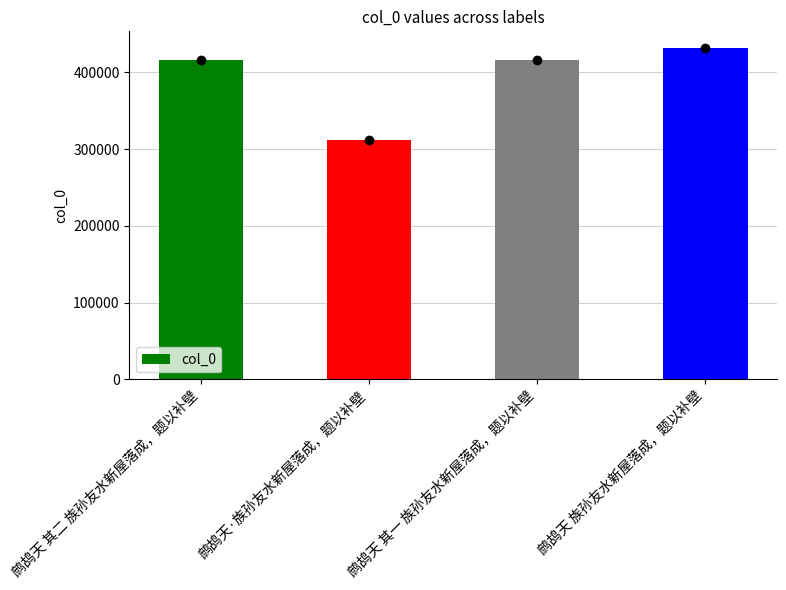

What value does the data have at 鹧鸪天 族孙友水新屋落成，题以补壁, to the nearest 50?

431700